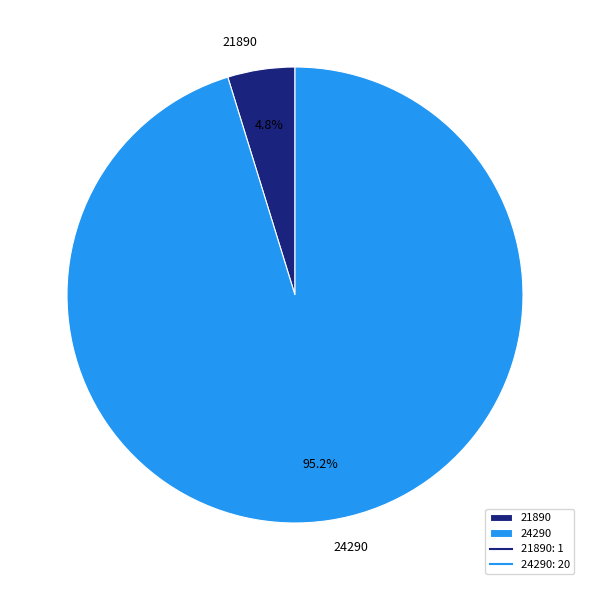

Rank the categories by value from lowest to highest.

21890, 24290